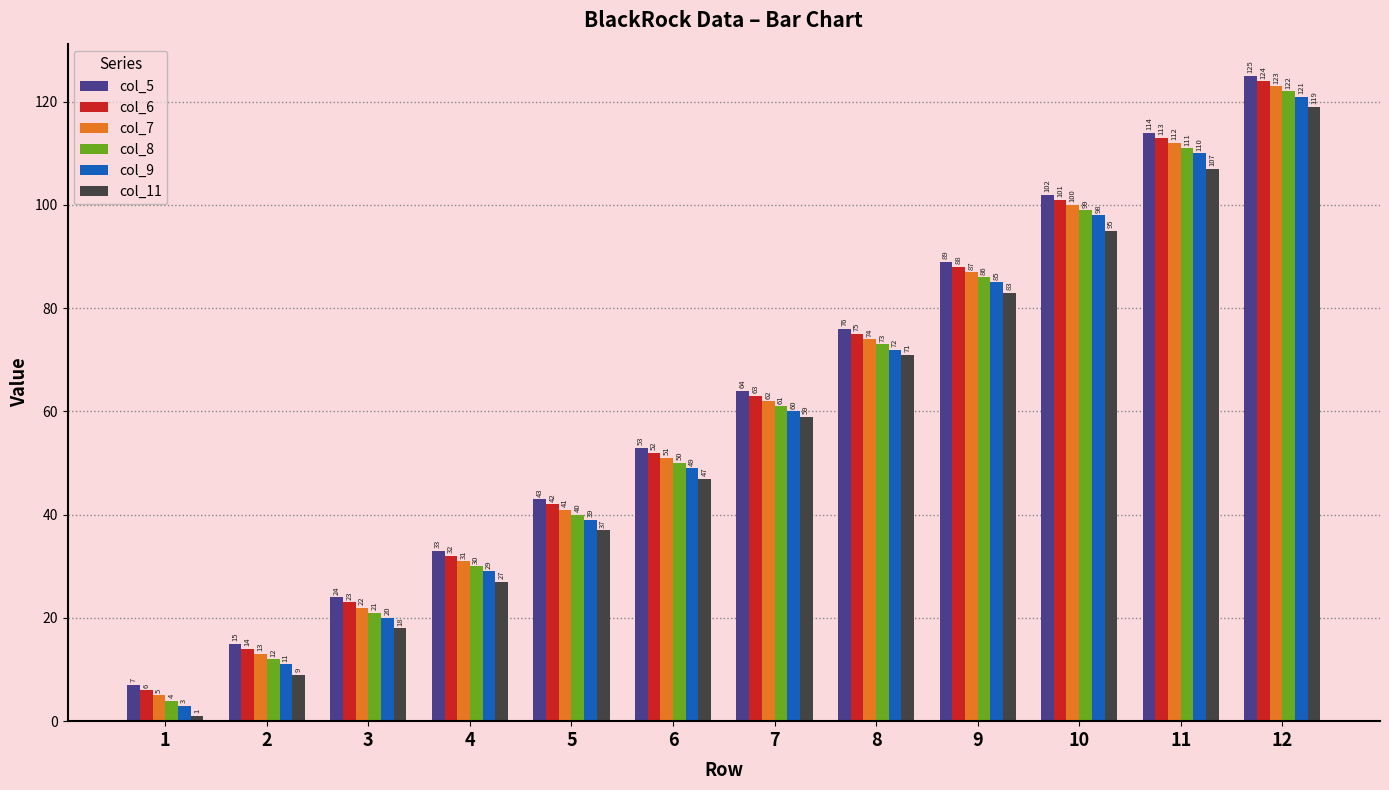

Where is col_6 nearest to the value 65?

7